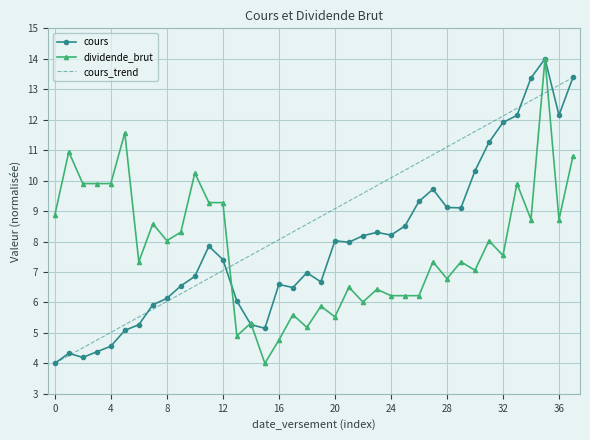

Which series has the largest total across all categories?

cours_trend